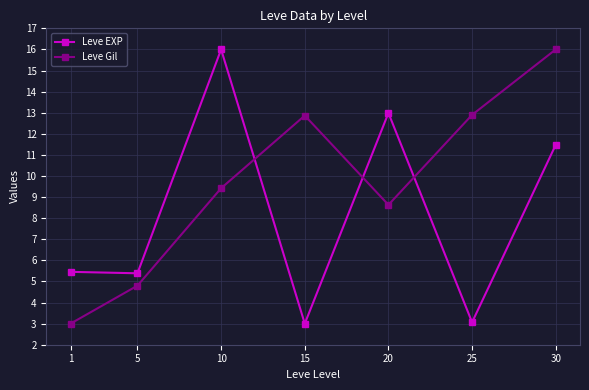

What is the difference between the maximum and minimum values in the Leve EXP series?

13.0